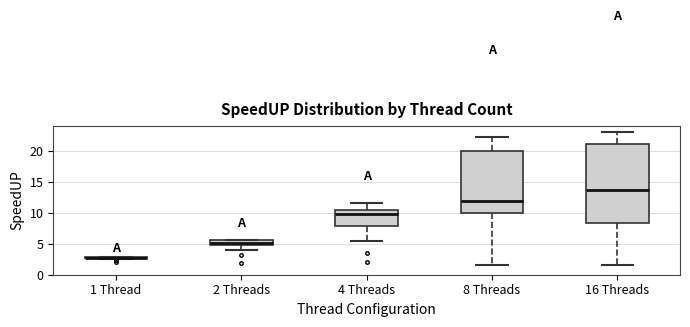

Reading left to right, read every box against the y-axis: the position of its median line, the range the box covers, and the ends of its whiskers. The values are not printed on the chart, so give them approximately, as read against the axis.

1 Thread: box collapsed to a line at 2.5, whiskers 2.5 to 3.0
2 Threads: median 5.0, box 4.5 to 5.5, whiskers 4.0 to 5.5
4 Threads: median 9.5, box 8.0 to 10.5, whiskers 5.5 to 11.5
8 Threads: median 12.0, box 10.0 to 20.0, whiskers 1.5 to 22.0
16 Threads: median 13.5, box 8.5 to 21.0, whiskers 1.5 to 23.0